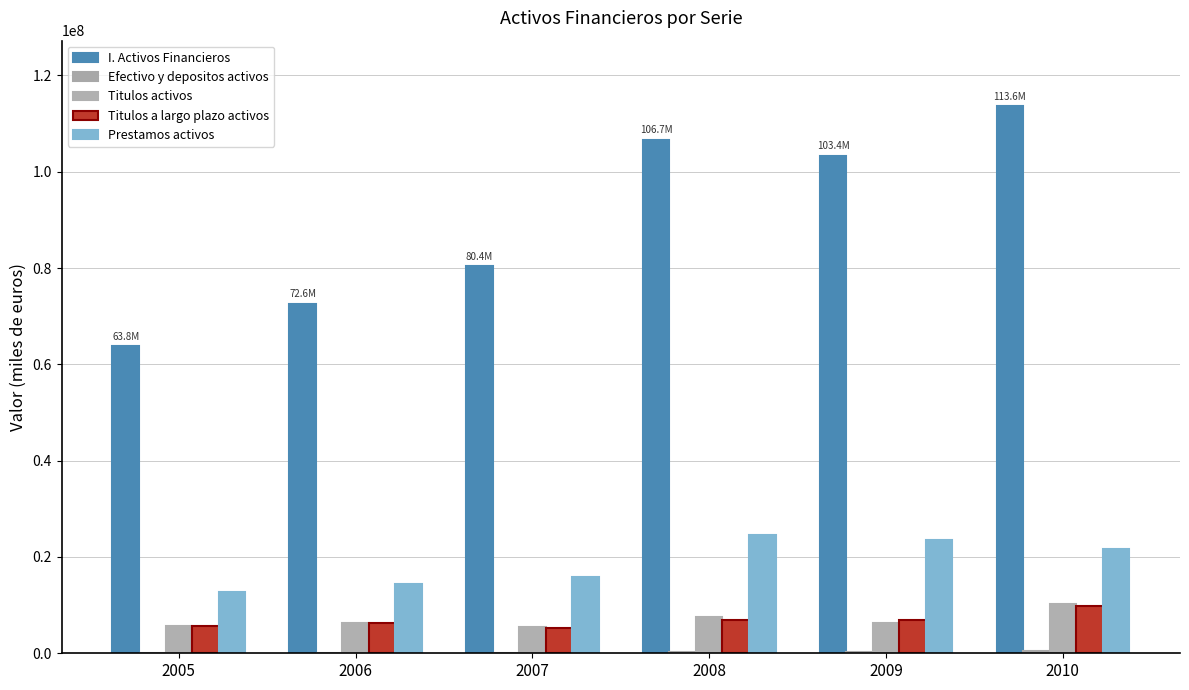

How many categories are shown in the chart?

6